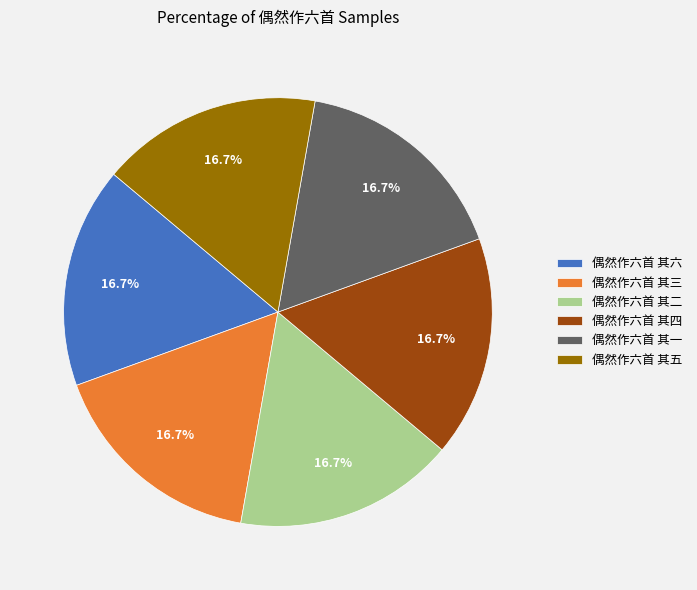

Is it true that 偶然作六首 其五 is 17% of the pie?

True